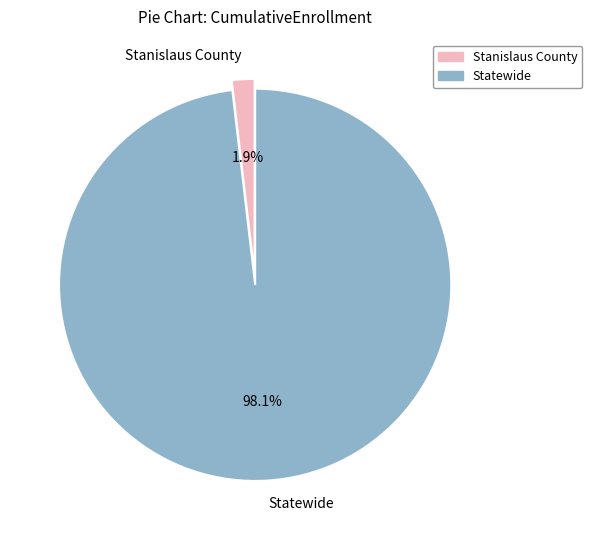

To the nearest percent, what is the difference between the Statewide and Stanislaus County slice percentages?

96%